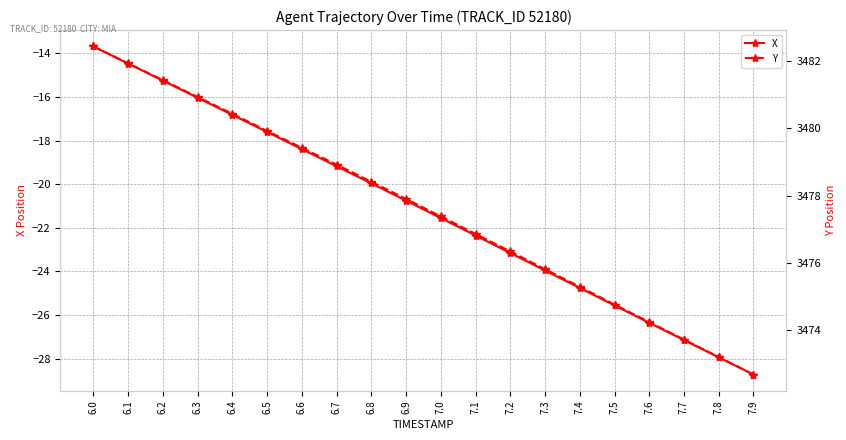

What is the spread (max minus min) of values at 7.3?

3499.8